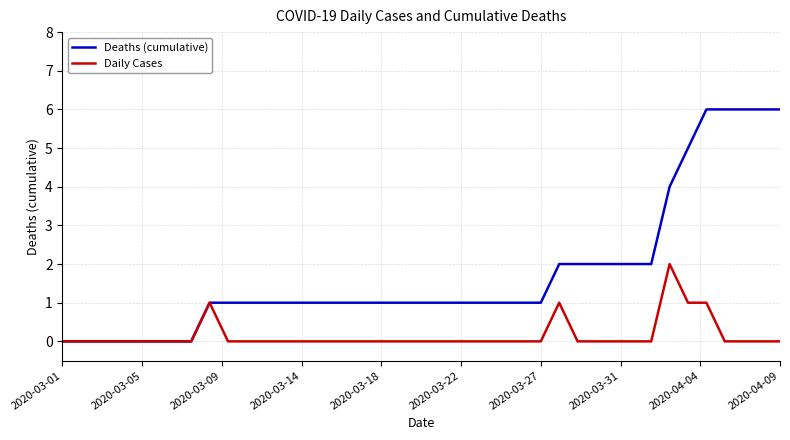

Count the Deaths (cumulative) values in the range 1 to 2.

25